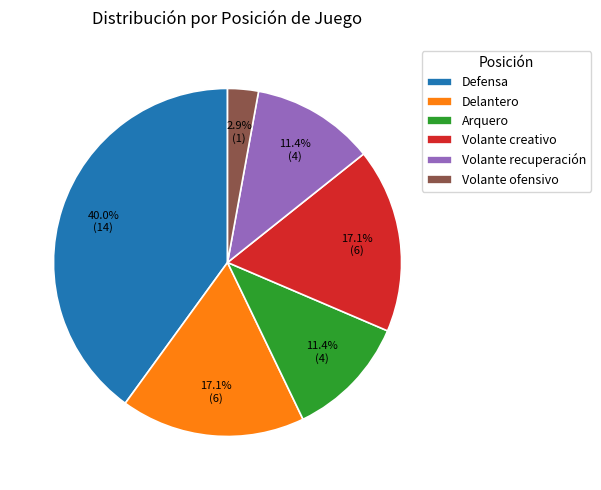

What percentage is the Volante creativo slice, to the nearest percent?

17%